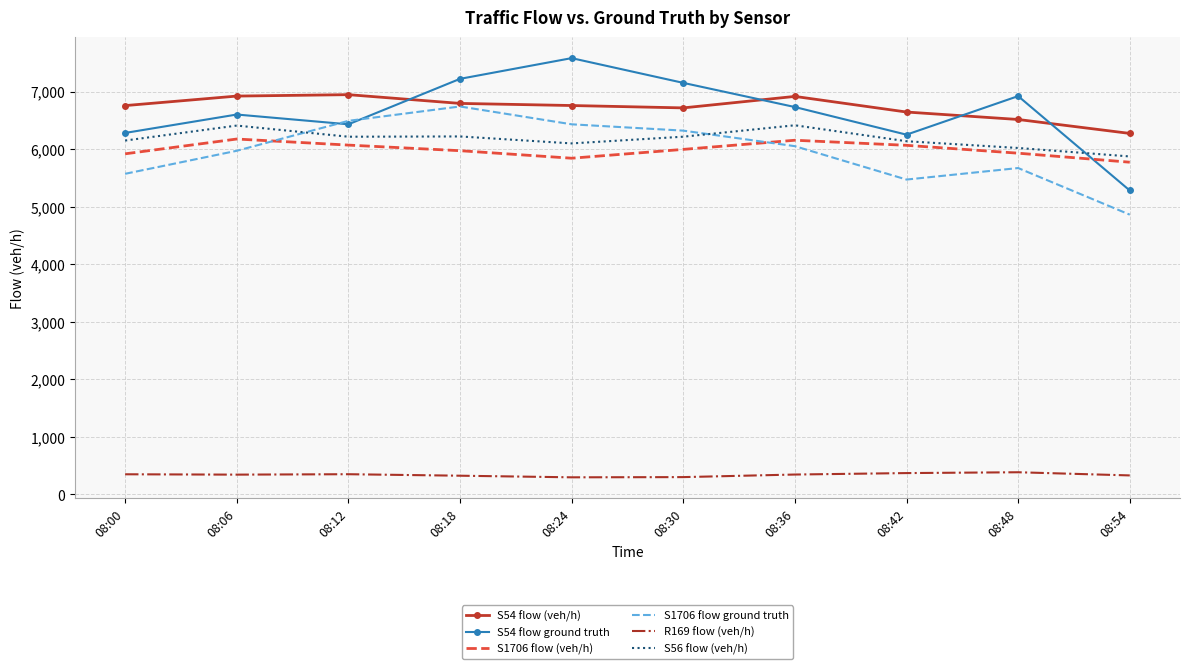

Which series changed the most between 08:06 and 08:54?

S54 flow ground truth